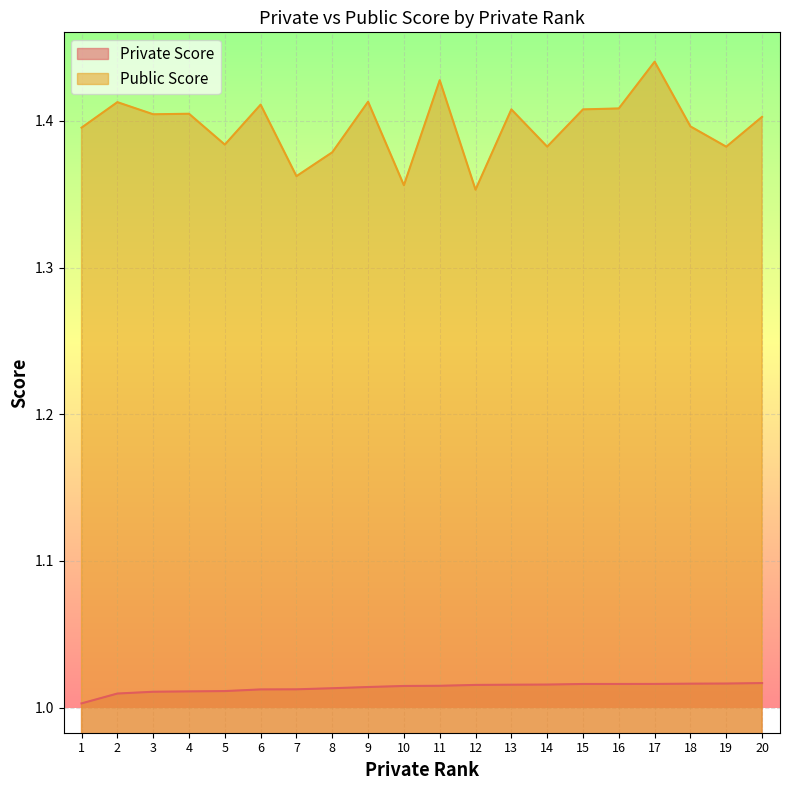

Reading left to right, list all the values displayed in this chart.

Private Score: 1=1.0	2=1.0	3=1.0	4=1.0	5=1.0	6=1.0	7=1.0	8=1.0	9=1.0	10=1.0	11=1.0	12=1.0	13=1.0	14=1.0	15=1.0	16=1.0	17=1.0	18=1.0	19=1.0	20=1.0
Public Score: 1=1.4	2=1.4	3=1.4	4=1.4	5=1.4	6=1.4	7=1.4	8=1.4	9=1.4	10=1.4	11=1.4	12=1.4	13=1.4	14=1.4	15=1.4	16=1.4	17=1.4	18=1.4	19=1.4	20=1.4